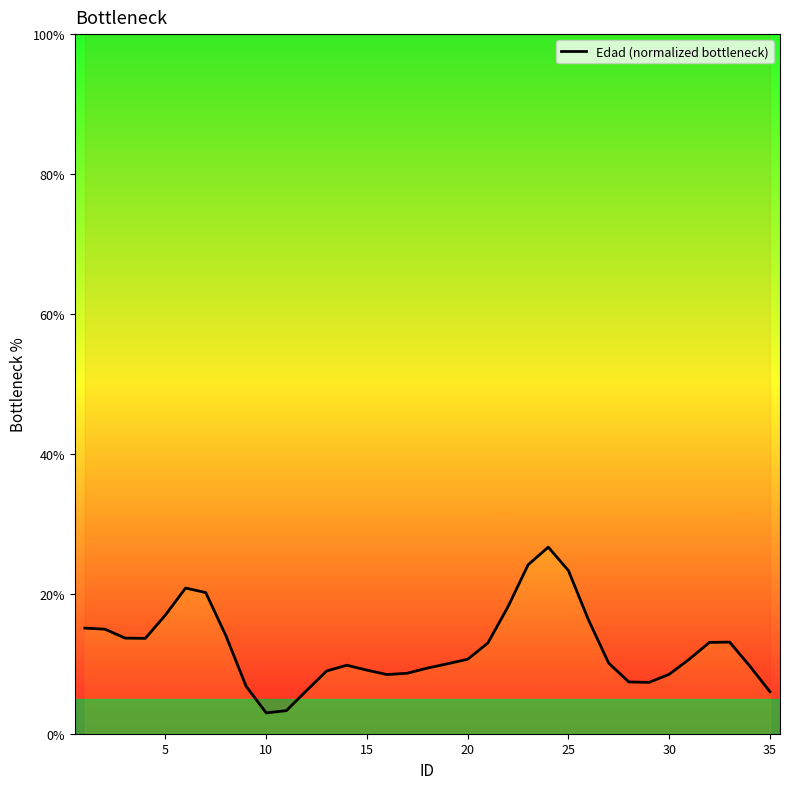

True or false: the data shows 24.3 at 35.

False